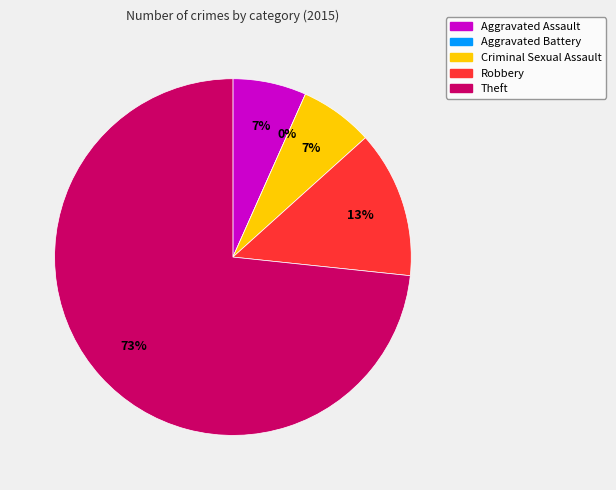

To the nearest percent, what is the difference between the Aggravated Assault and Theft slice percentages?

67%